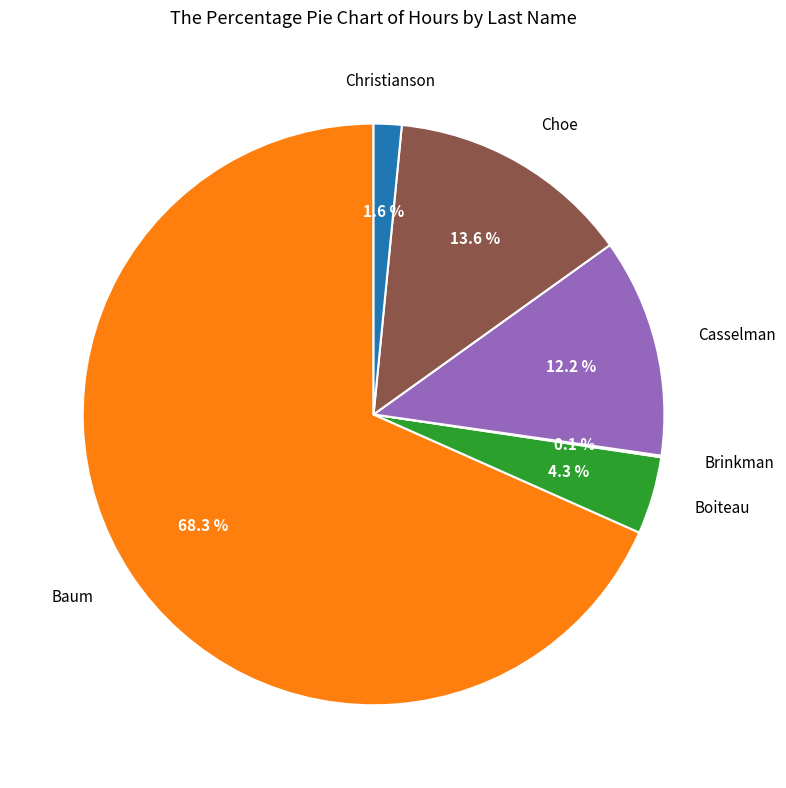

Is there any slice that represents more than half of the pie?

Yes